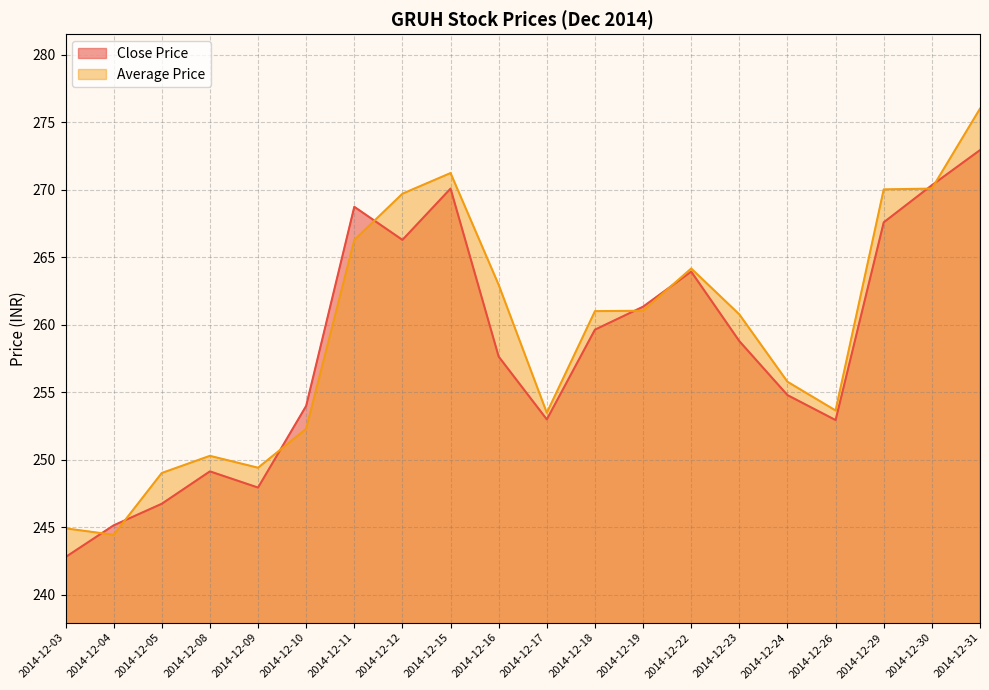

Does the chart display data point markers on the line(s)?

No